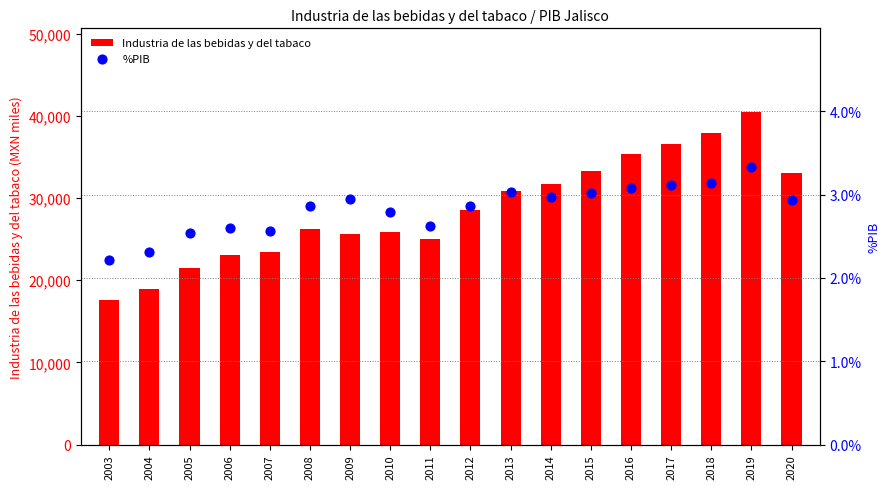

Which series has the largest Y range (max minus min)?

Industria de las bebidas y del tabaco